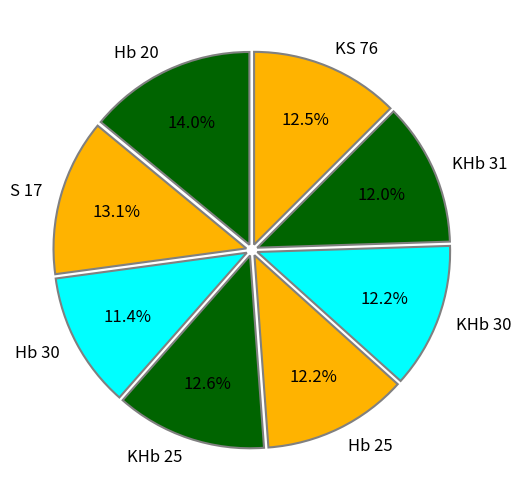

To the nearest percent, what portion does KHb 31 represent?

12%